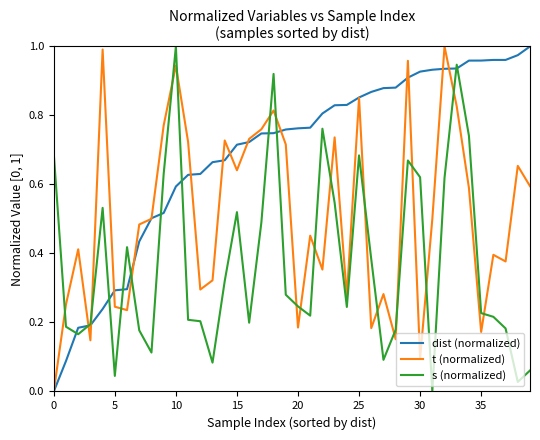

How many lines are shown in the chart?

3